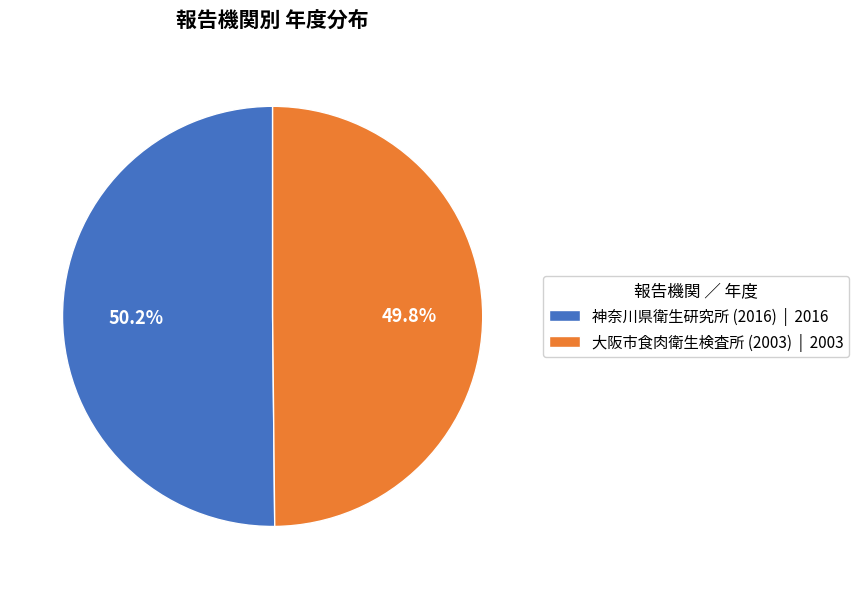

Is there any slice that represents more than half of the pie?

Yes